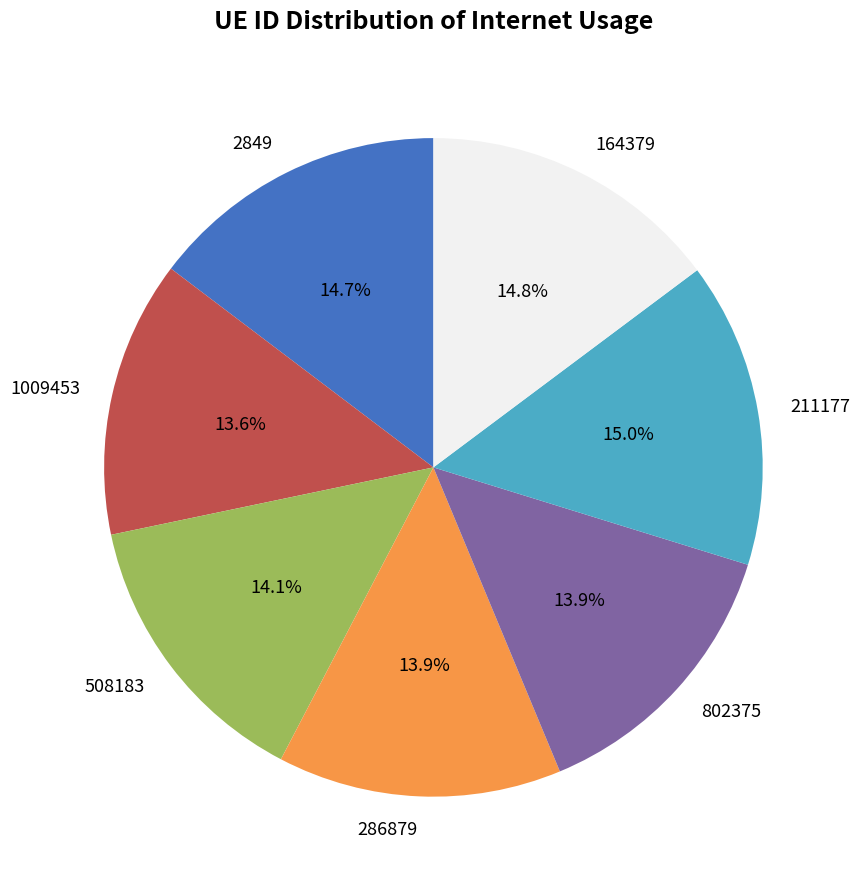

Which has a higher value, 508183 or 164379?

164379